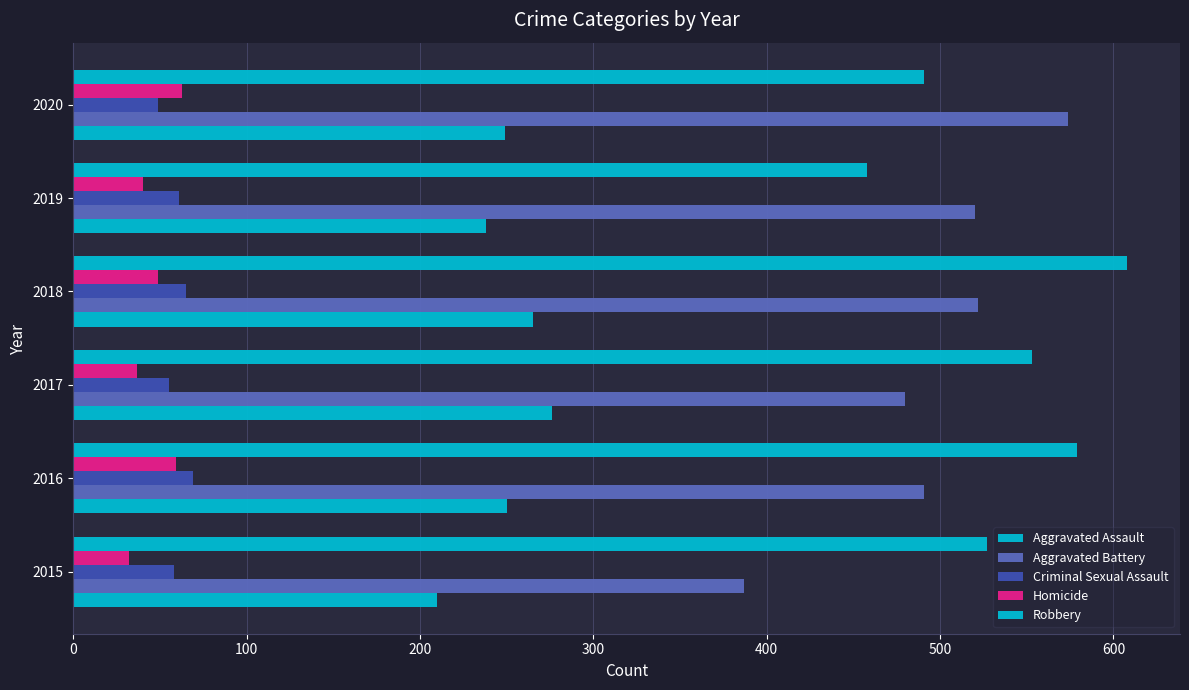

How many categories are shown in the chart?

6